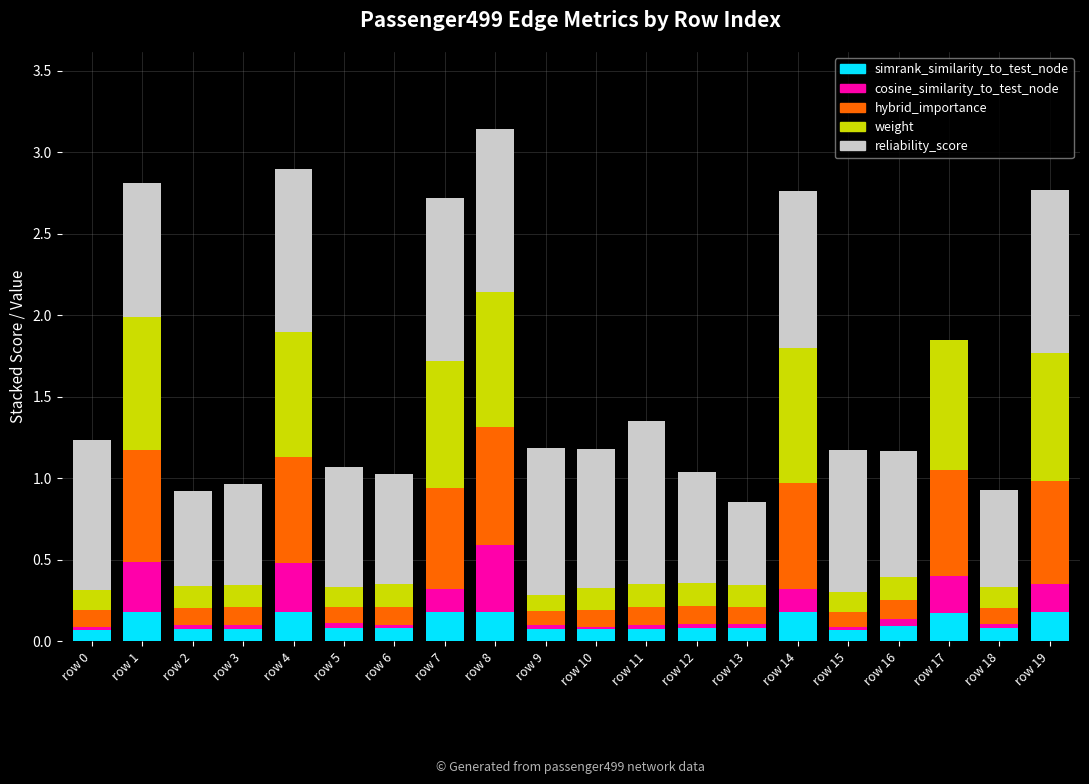

At which category is the sum across all series the highest?

row 8